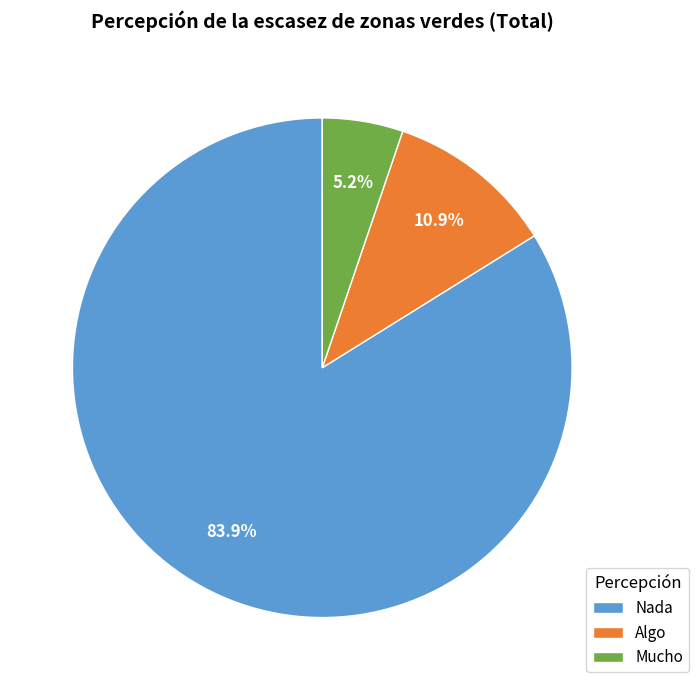

Which has a higher value, Algo or Nada?

Nada